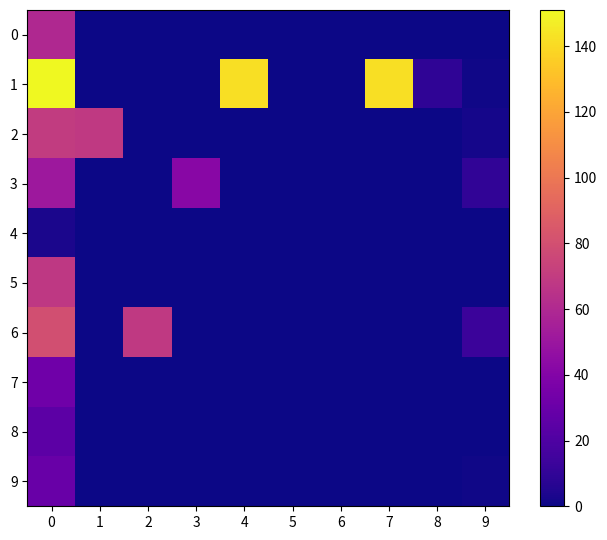

Reading right to left, extract all data points from this chart.

0: 9=0	8=0	7=0	6=0	5=0	4=0	3=0	2=0	1=0	0=60
1: 9=1	8=9	7=142	6=0	5=0	4=142	3=0	2=0	1=0	0=151
2: 9=2	8=0	7=0	6=0	5=0	4=0	3=0	2=0	1=69	0=70
3: 9=10	8=0	7=0	6=0	5=0	4=0	3=42	2=0	1=0	0=51
4: 9=0	8=0	7=0	6=0	5=0	4=0	3=0	2=0	1=0	0=3
5: 9=0	8=0	7=0	6=0	5=0	4=0	3=0	2=0	1=0	0=68
6: 9=13	8=0	7=0	6=0	5=0	4=0	3=0	2=69	1=0	0=80
7: 9=0	8=0	7=0	6=0	5=0	4=0	3=0	2=0	1=0	0=32
8: 9=0	8=0	7=0	6=0	5=0	4=0	3=0	2=0	1=0	0=25
9: 9=1	8=0	7=0	6=0	5=0	4=0	3=0	2=0	1=0	0=30